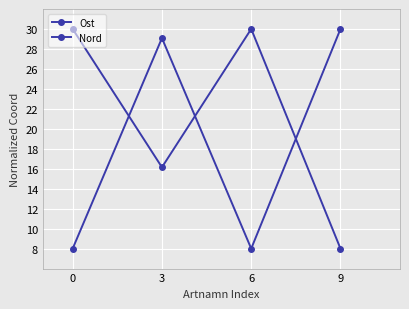

Reading left to right, what are all the values shown in this chart?

Ost: 0=30.0	3=16.1	6=30.0	9=8.0
Nord: 0=8.0	3=29.1	6=8.0	9=30.0